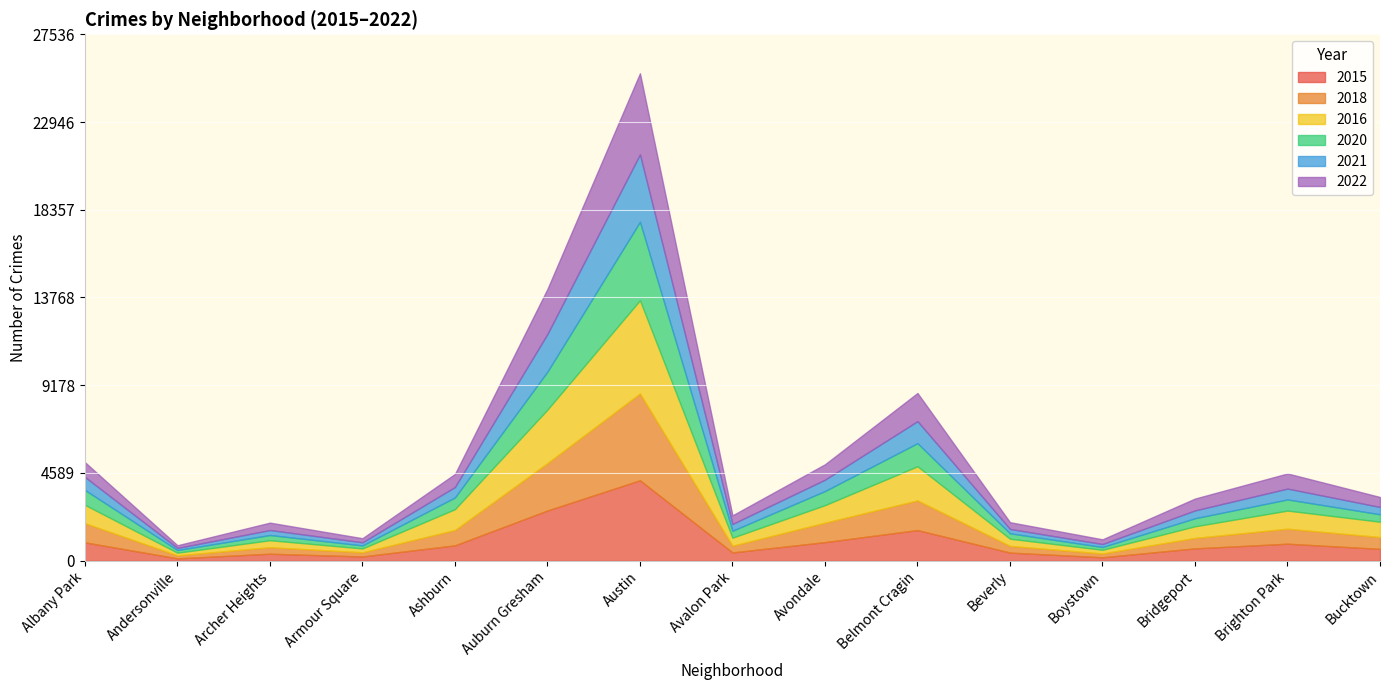

At Albany Park, list the series in order from smallest to largest.

2021, 2022, 2020, 2015, 2016, 2018